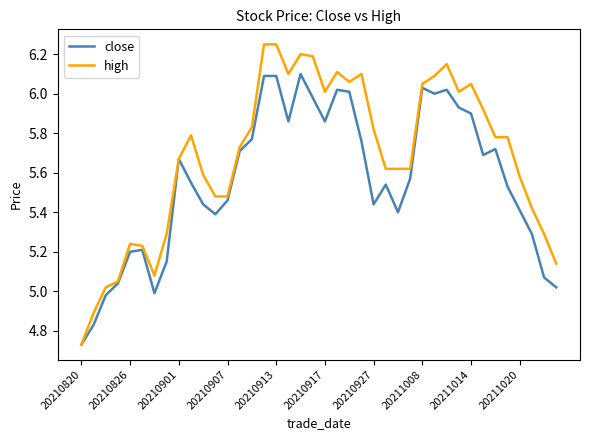

Which series has the widest spread of values?

high